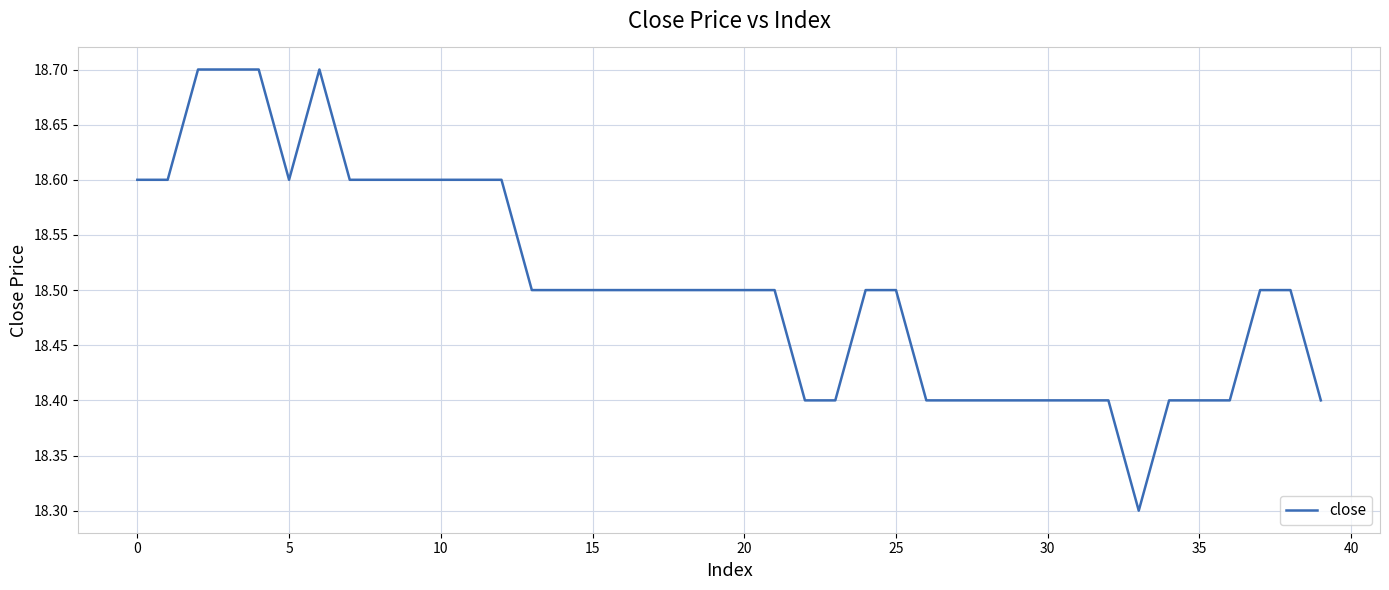

What is the greatest value displayed?

18.7